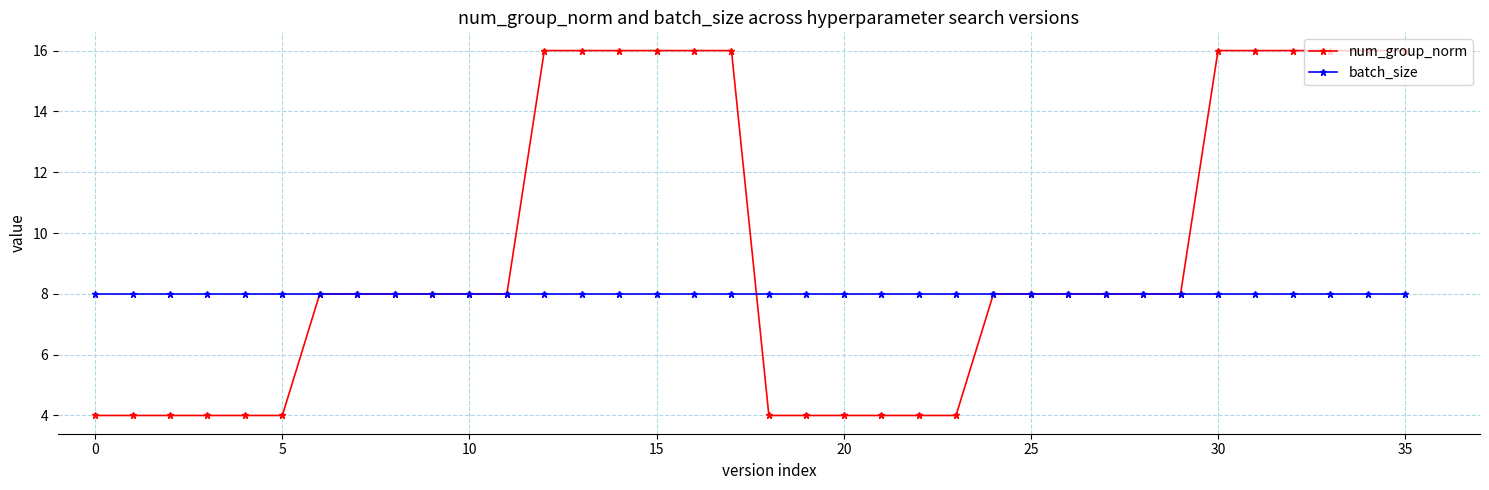

Which series has the widest spread of values?

num_group_norm